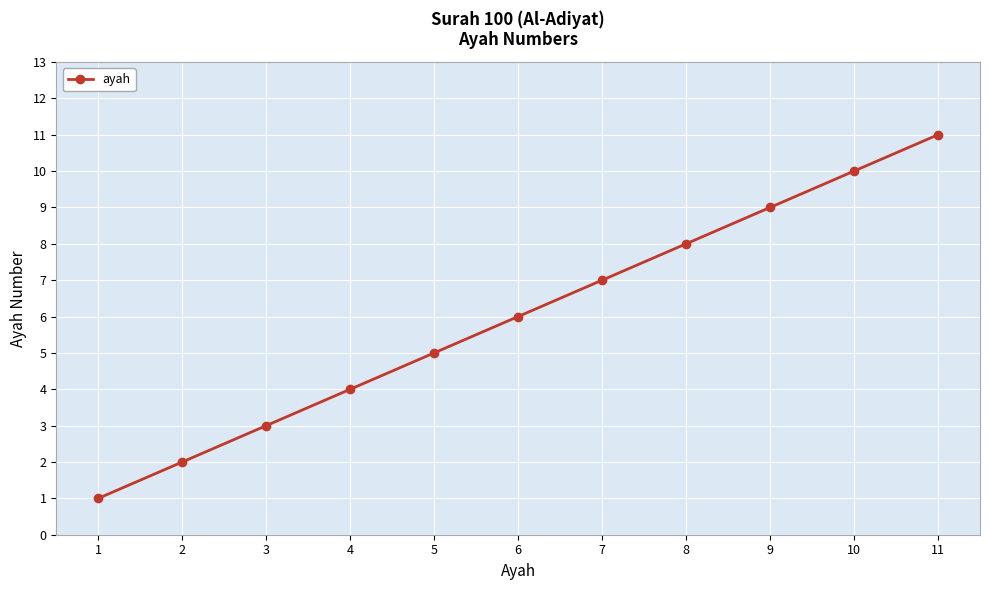

Does the chart display data point markers on the line(s)?

Yes